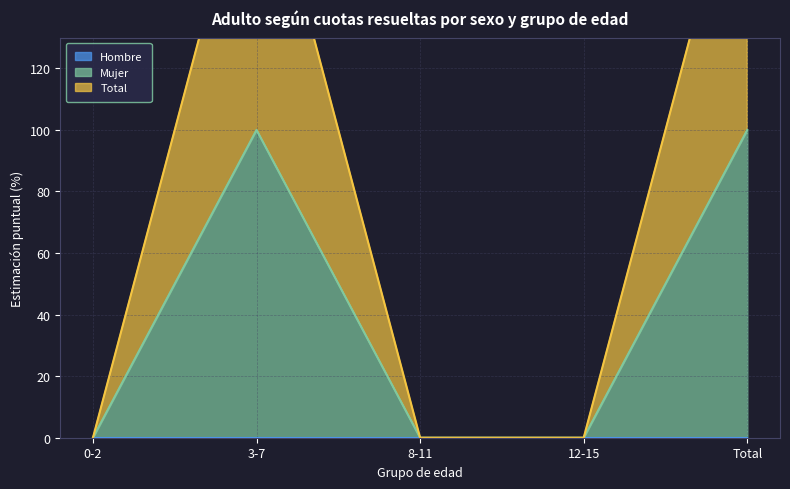

What is the difference between the maximum and minimum values in the Mujer series?

100